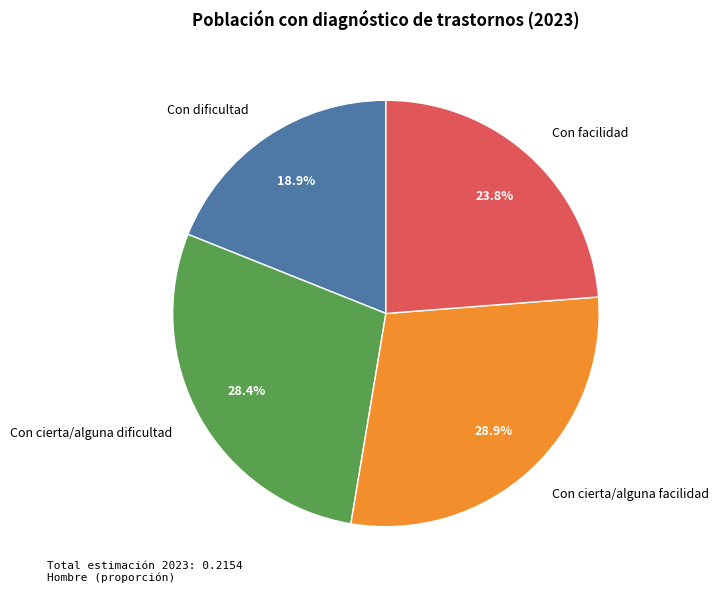

Which slice is the smallest?

Con dificultad